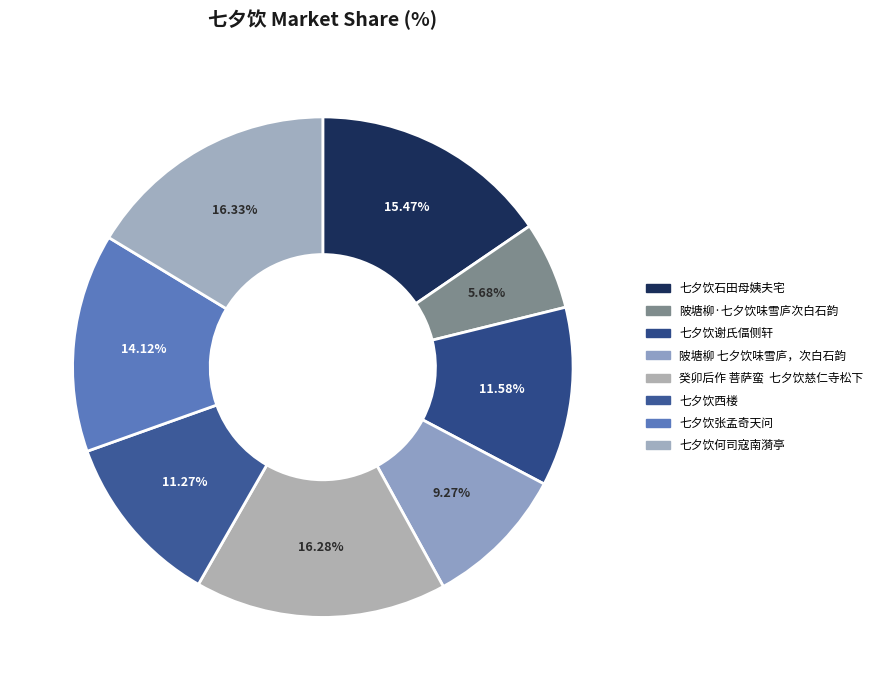

Count the number of slices in the pie.

8